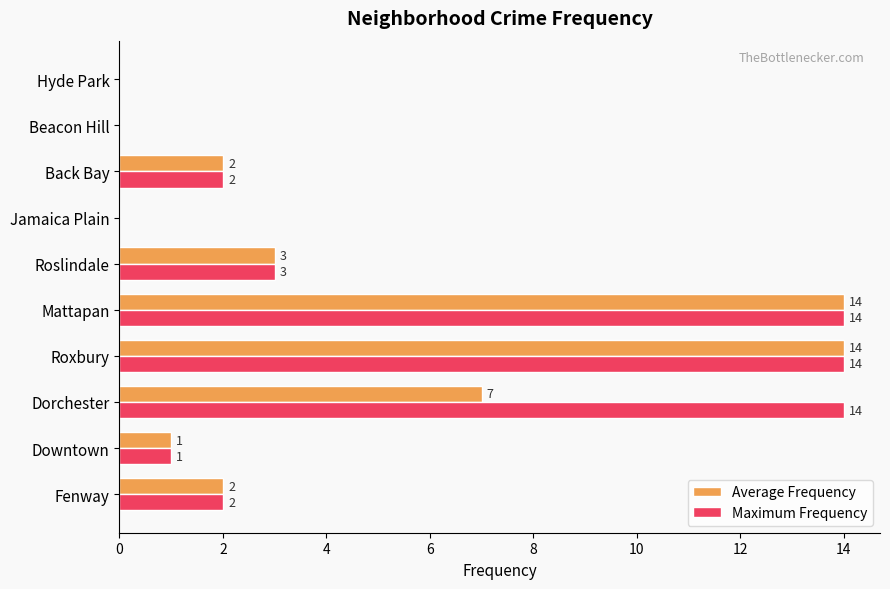

What is the sum of all Maximum Frequency values?

50